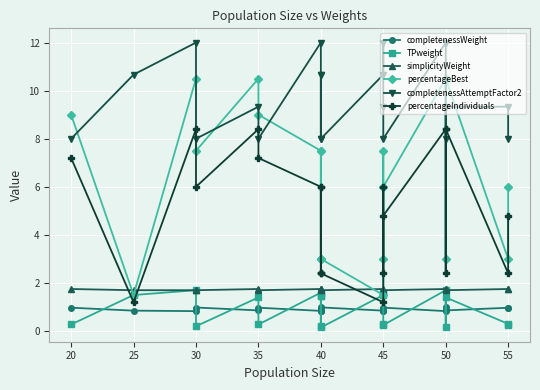

What are all the series names shown in the legend?

completenessWeight, TPweight, simplicityWeight, percentageBest, completenessAttemptFactor2, percentageIndividuals